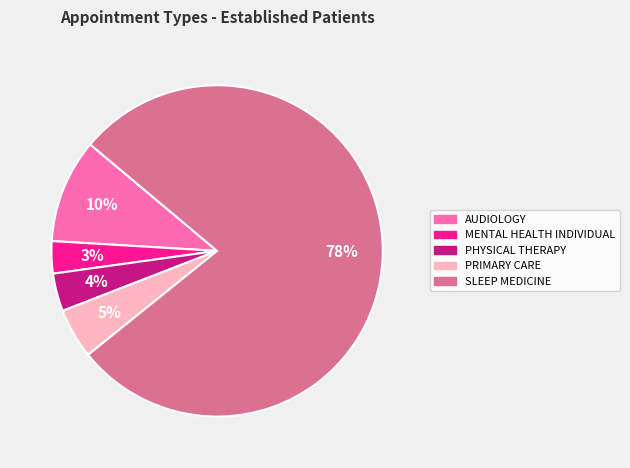

Is the sum of SLEEP MEDICINE and PRIMARY CARE greater than half?

Yes